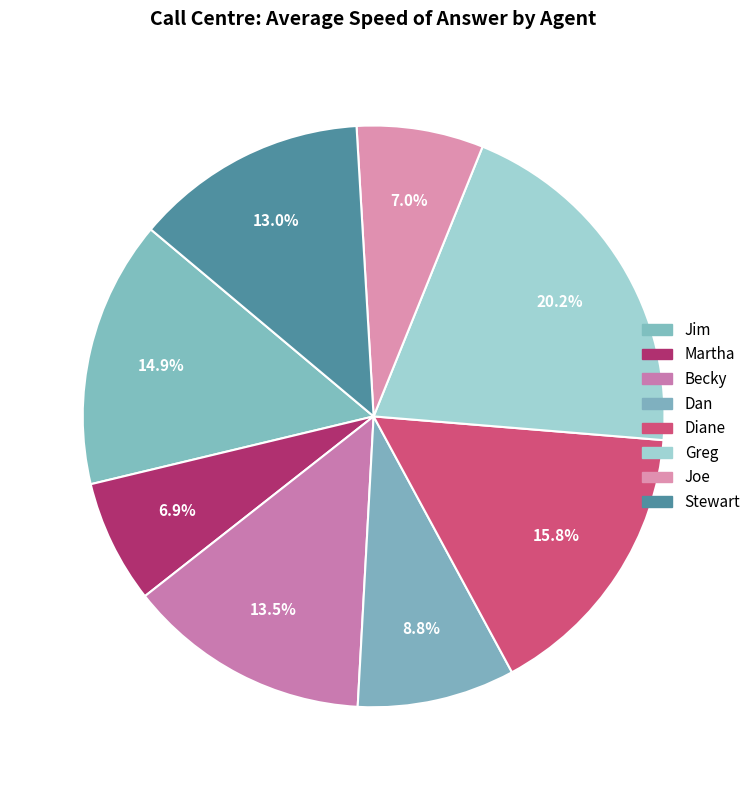

Does any single category account for the majority?

No